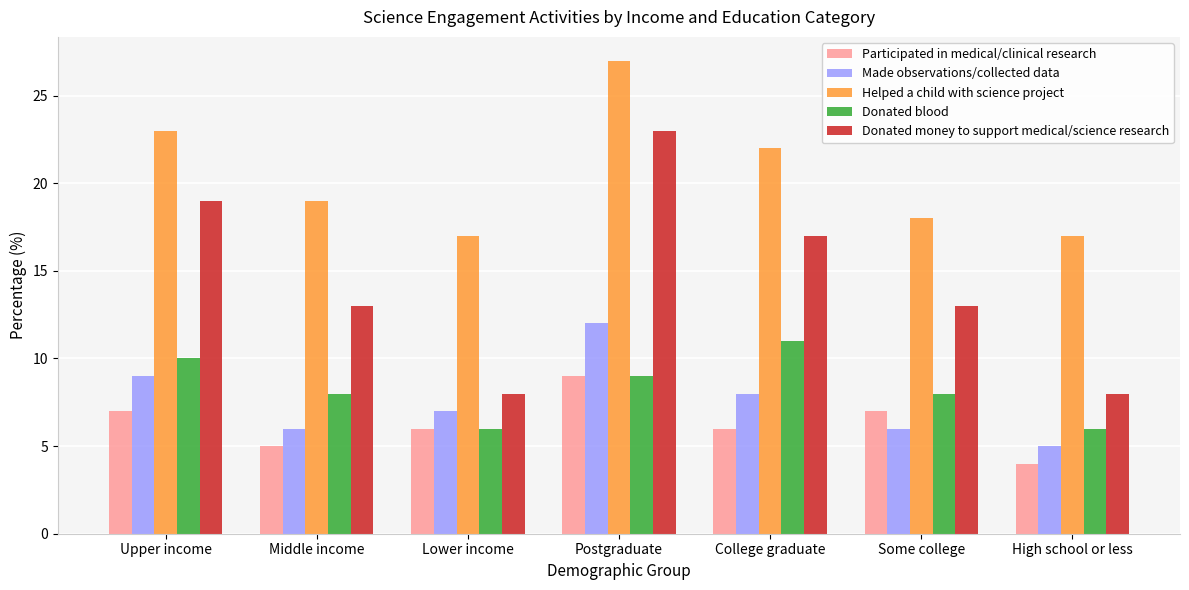

The Made observations/collected data series shows 7 at Lower income. True or false?

True